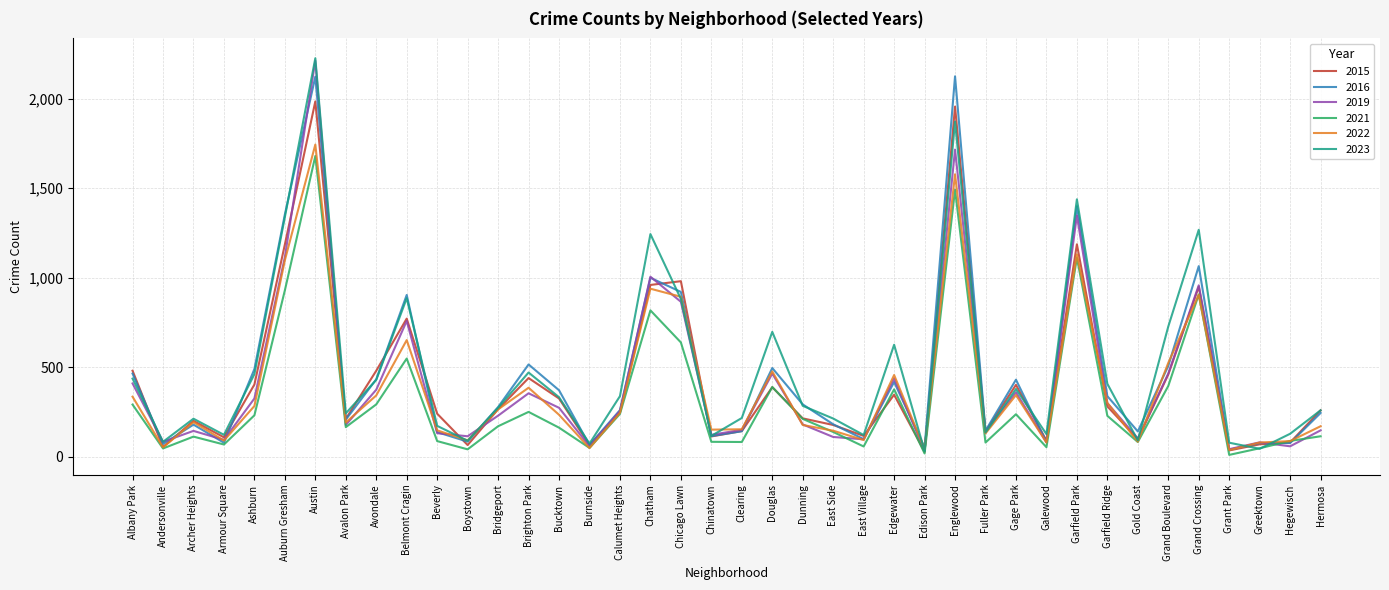

What value does the 2022 series have at East Side?

146